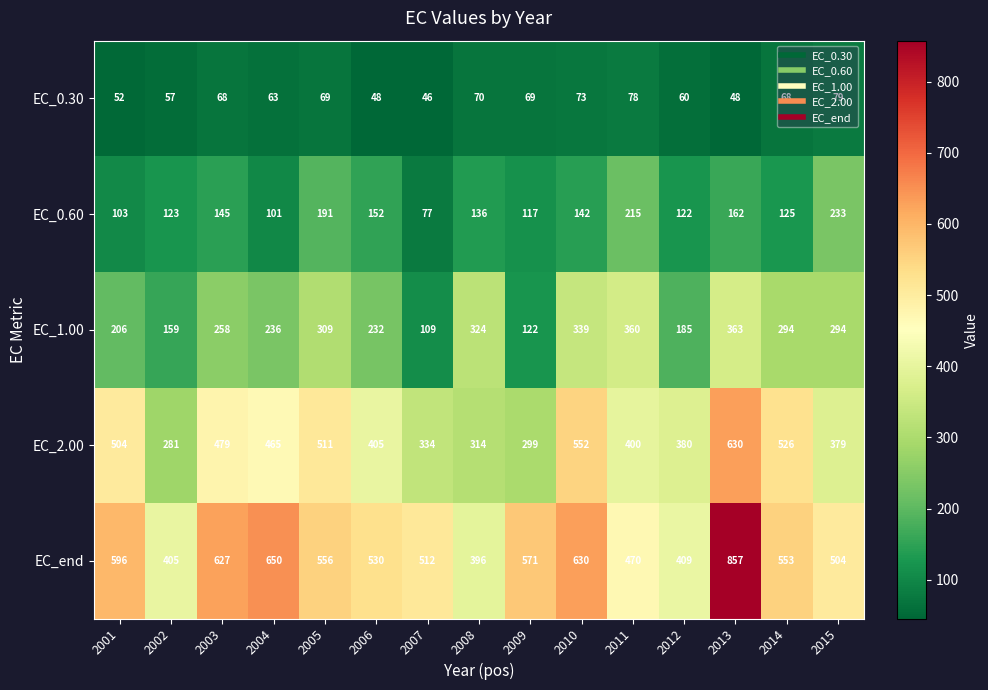

What is the maximum value shown in the chart?

857